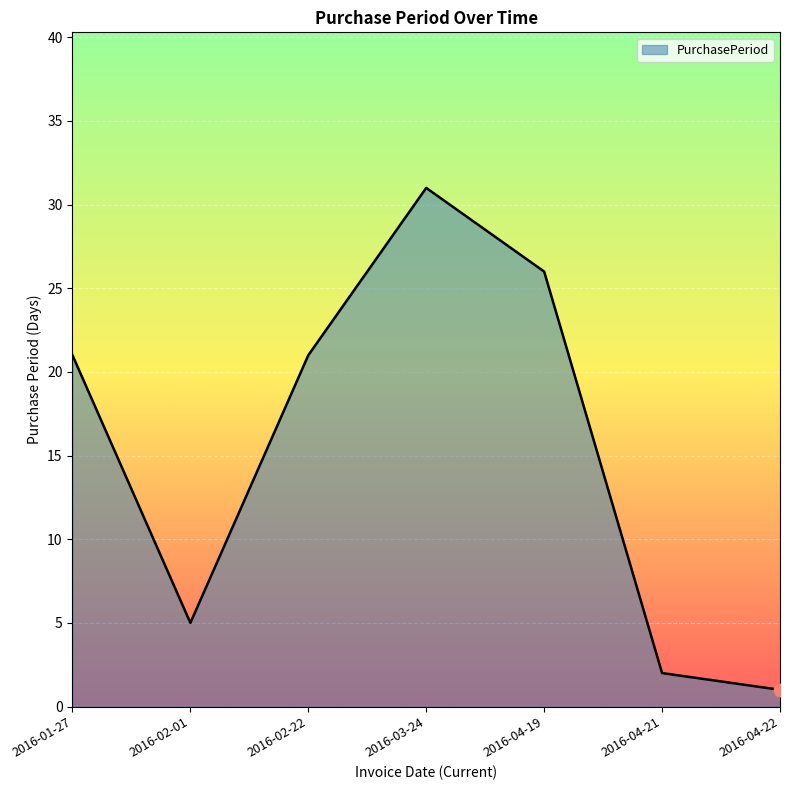

Between 2016-02-22 and 2016-03-24, which is larger?

2016-03-24